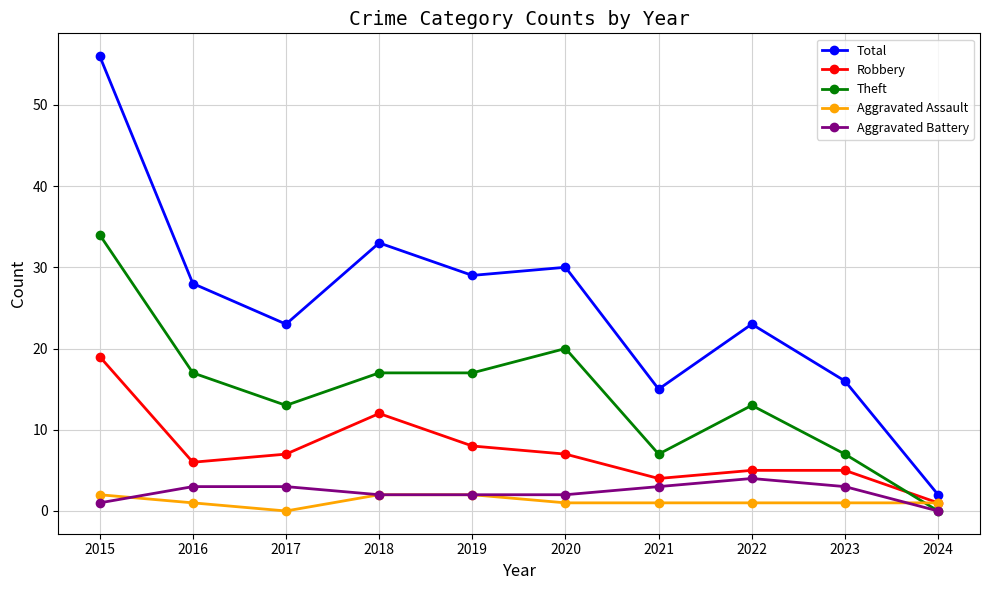

The Theft series shows 30 at 2020. True or false?

False